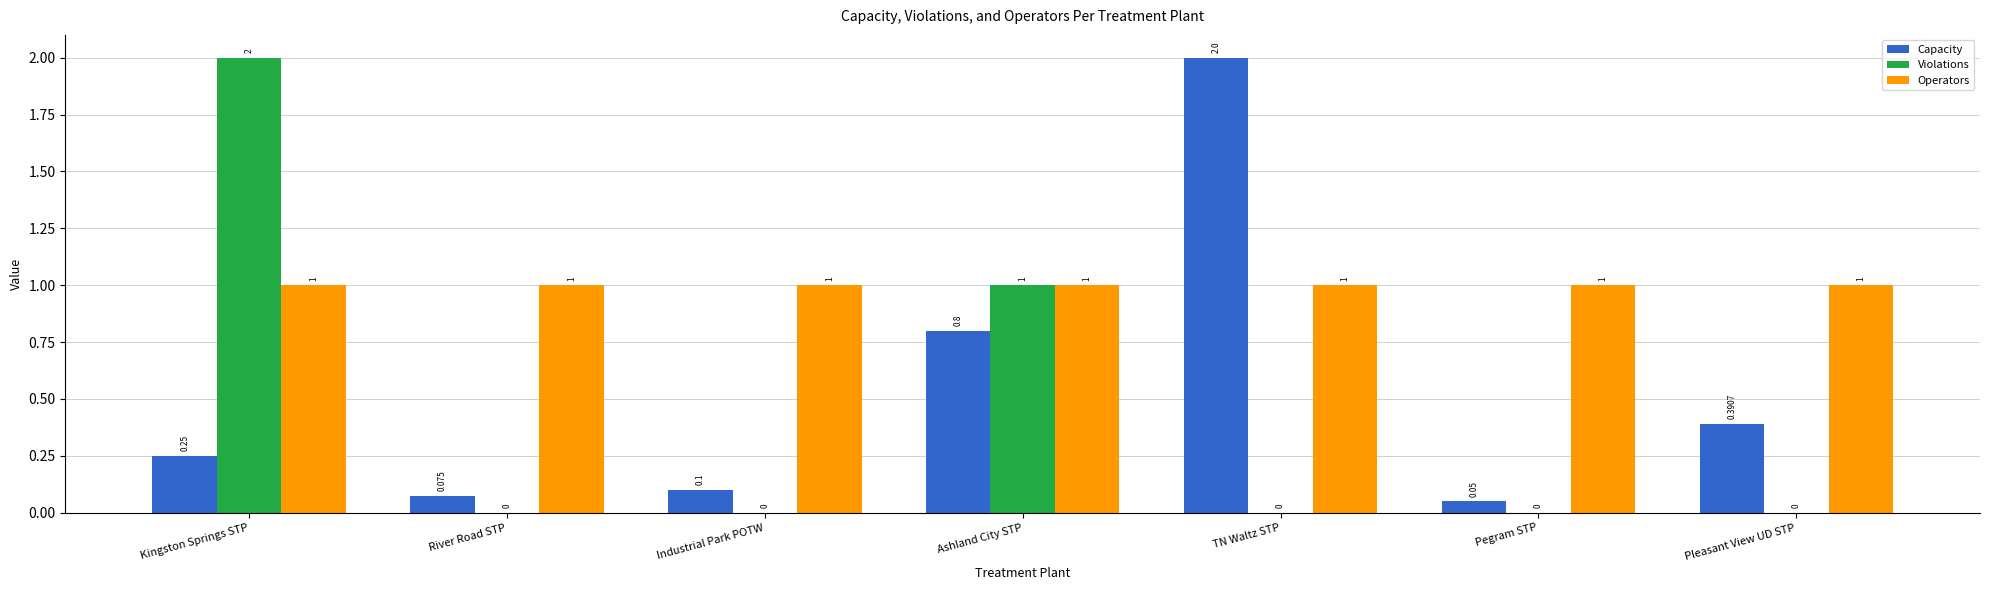

Count the Violations values in the range 0 to 1.

6